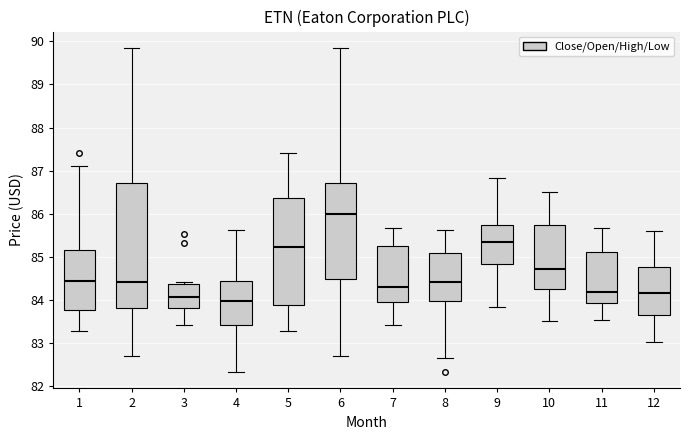

Reading left to right, read every box against the y-axis: the position of its median line, the range the box covers, and the ends of its whiskers. The values are not printed on the chart, so give them approximately, as read against the axis.

1: median 84.4, box 83.8 to 85.2, whiskers 83.3 to 87.1
2: median 84.4, box 83.8 to 86.7, whiskers 82.7 to 89.9
3: median 84.1, box 83.8 to 84.4, whiskers 83.4 to 84.4 (just above the box's upper edge)
4: median 84.0, box 83.4 to 84.4, whiskers 82.3 to 85.6
5: median 85.2, box 83.9 to 86.4, whiskers 83.3 to 87.4
6: median 86.0, box 84.5 to 86.7, whiskers 82.7 to 89.9
7: median 84.3, box 84.0 to 85.2, whiskers 83.4 to 85.7
8: median 84.4, box 84.0 to 85.1, whiskers 82.7 to 85.6
9: median 85.3, box 84.8 to 85.7, whiskers 83.8 to 86.8
10: median 84.7, box 84.3 to 85.7, whiskers 83.5 to 86.5
11: median 84.2, box 83.9 to 85.1, whiskers 83.6 to 85.7
12: median 84.2, box 83.7 to 84.8, whiskers 83.0 to 85.6